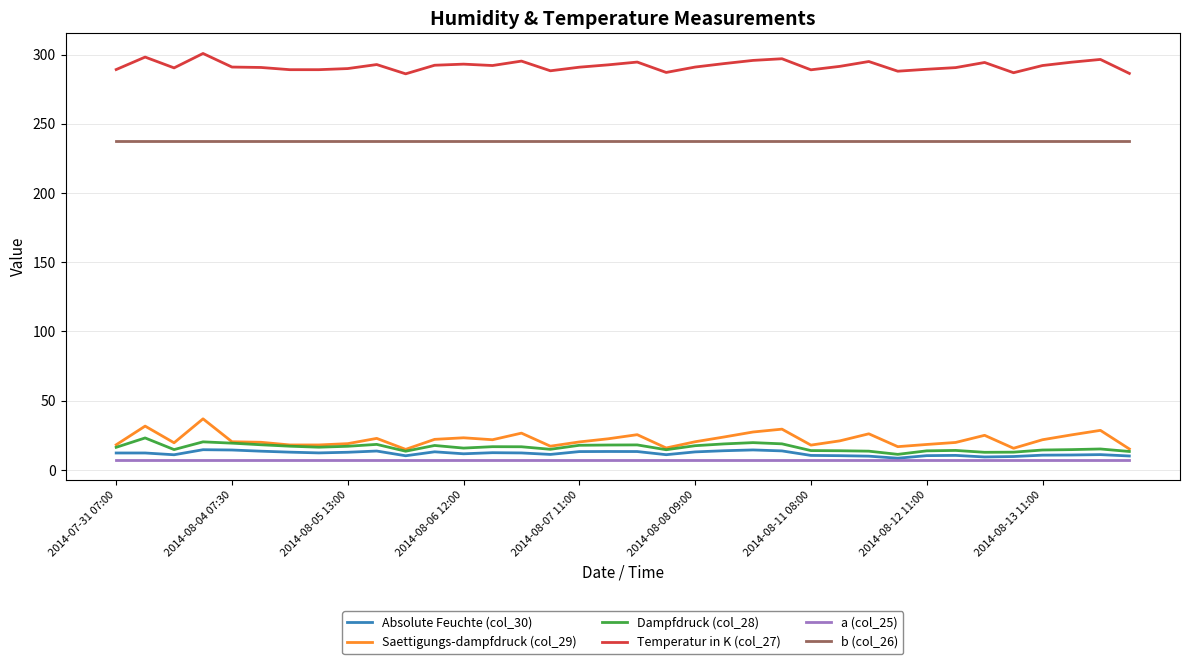

Which series has the largest total across all categories?

Temperatur in K (col_27)